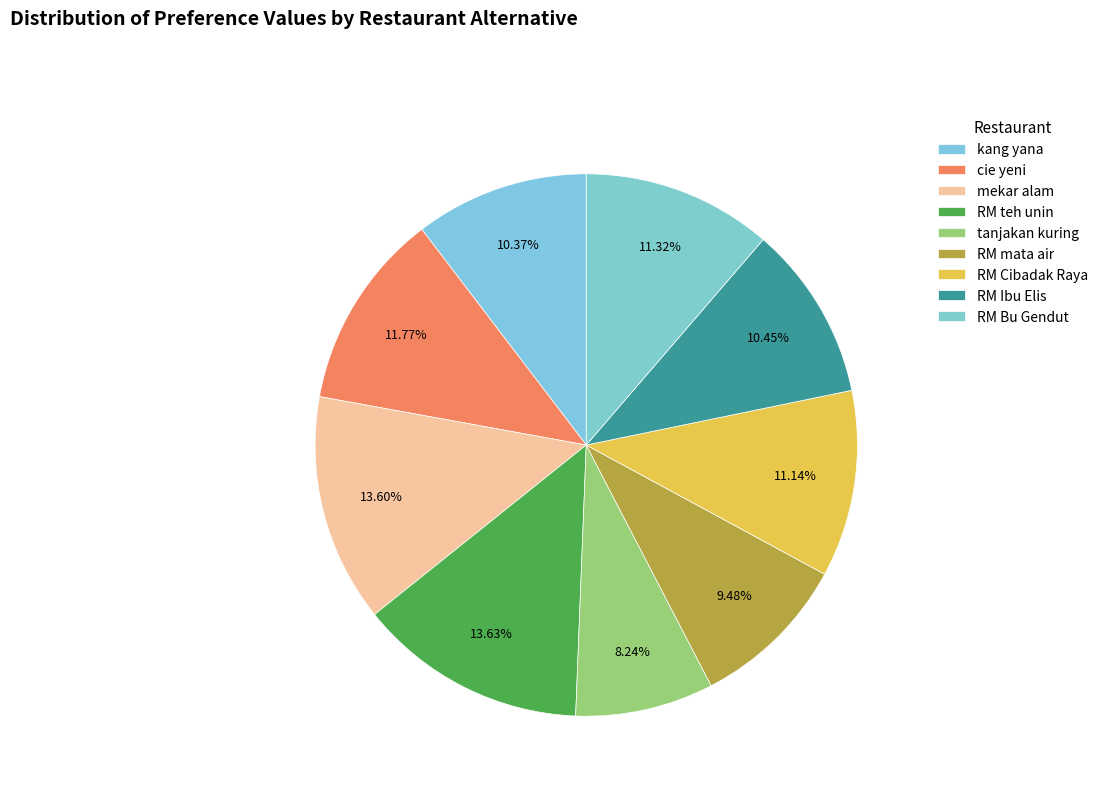

To the nearest percent, what is the average slice percentage?

11%